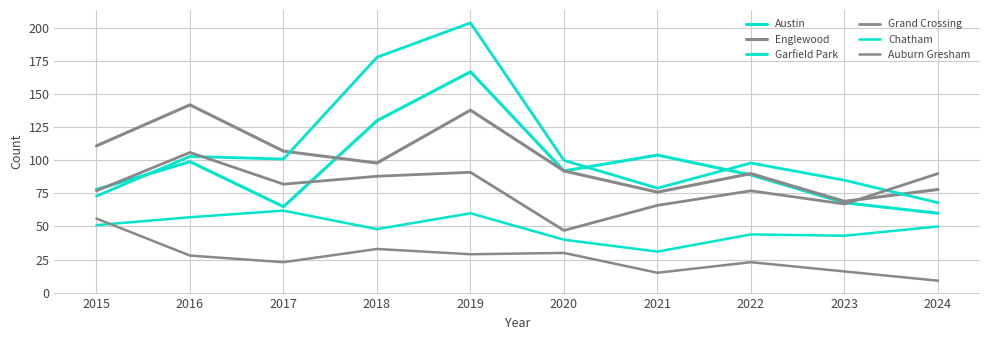

Is it true that Auburn Gresham equals 15 at 2021?

True